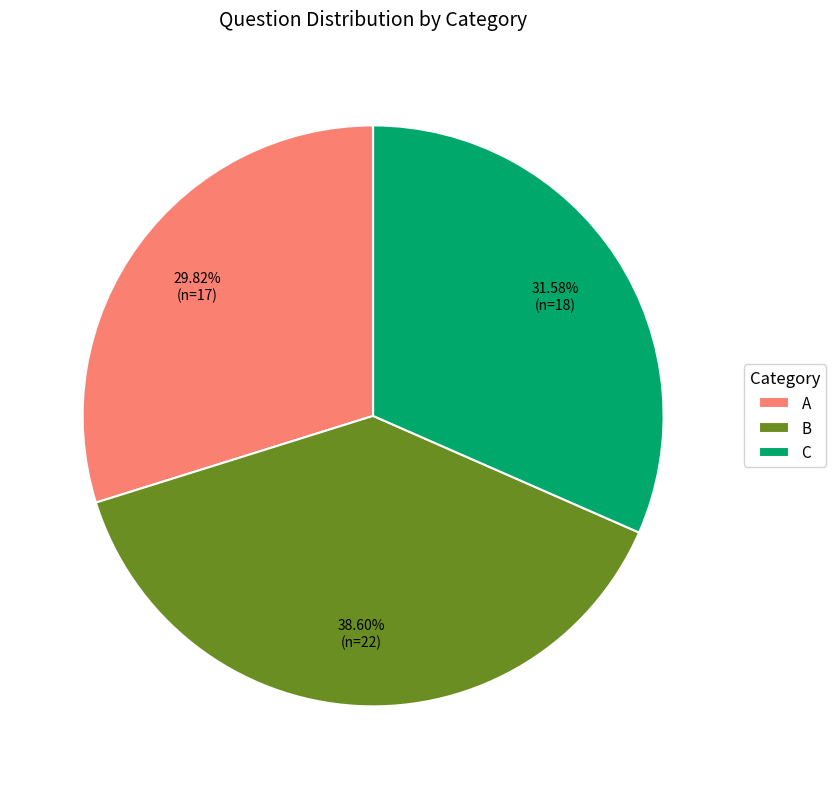

Is the sum of B and A greater than half?

Yes